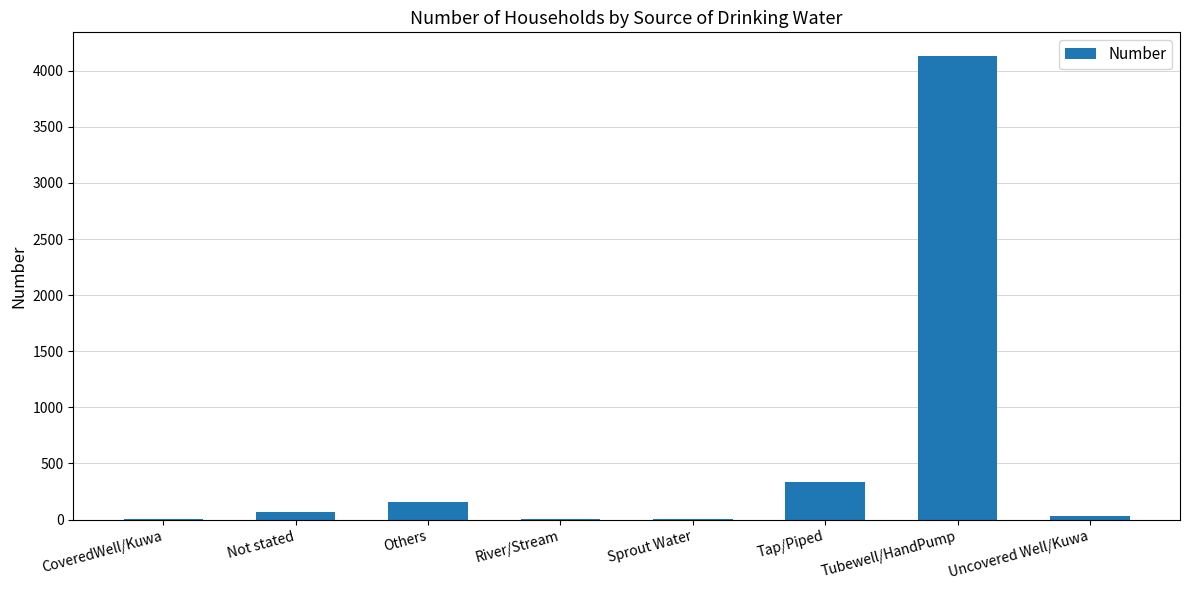

Which has a higher value, Tap/Piped or CoveredWell/Kuwa?

Tap/Piped